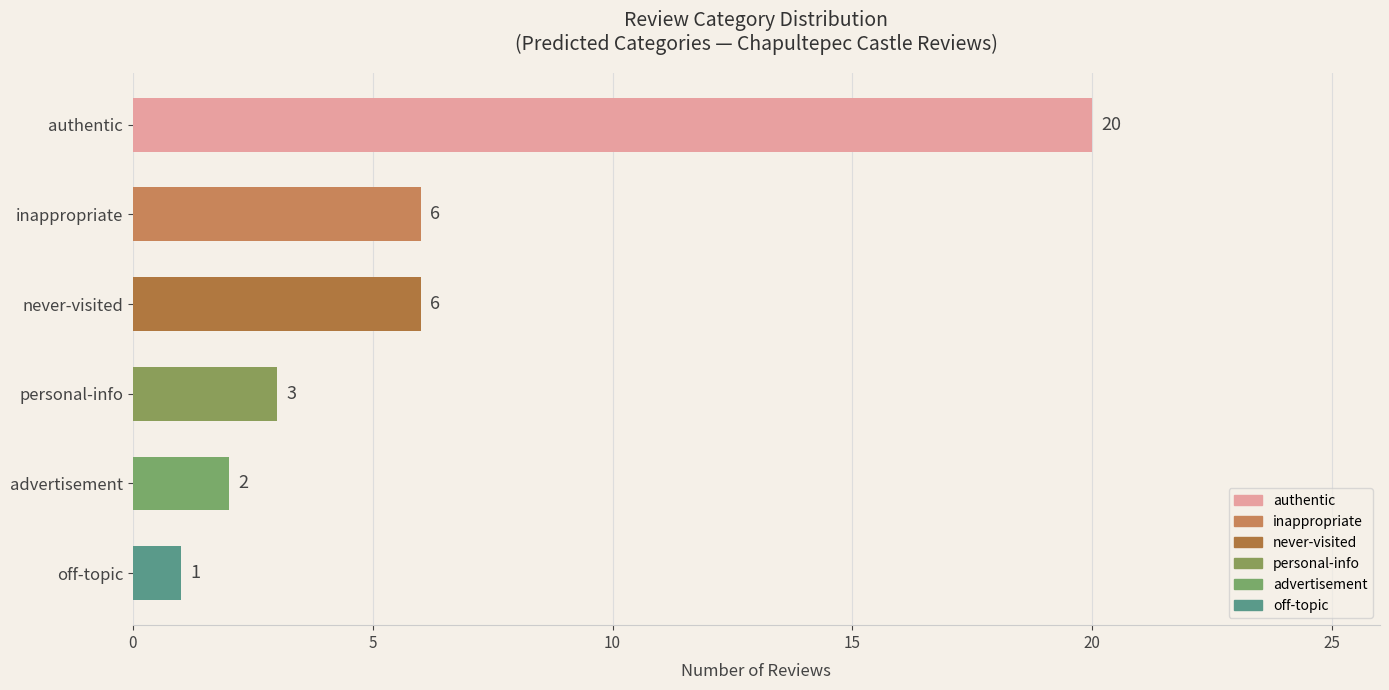

What is the label of the 4th bar from the top?

personal-info